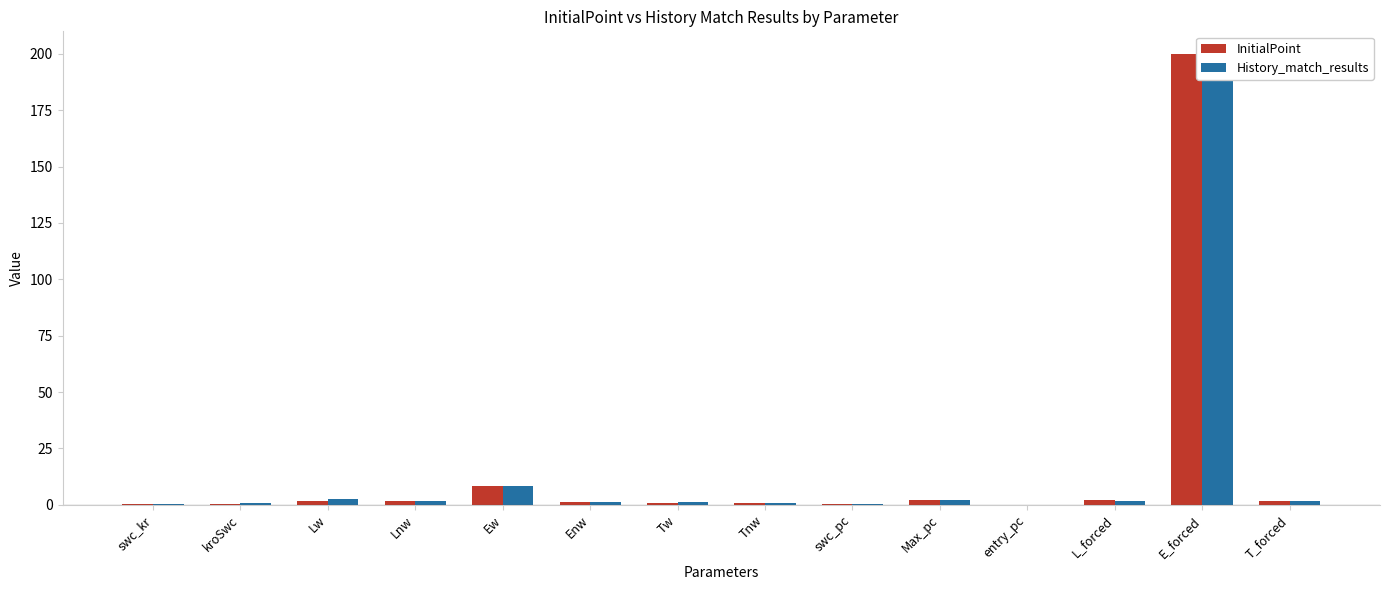

Which category has the highest value in the InitialPoint series?

E_forced